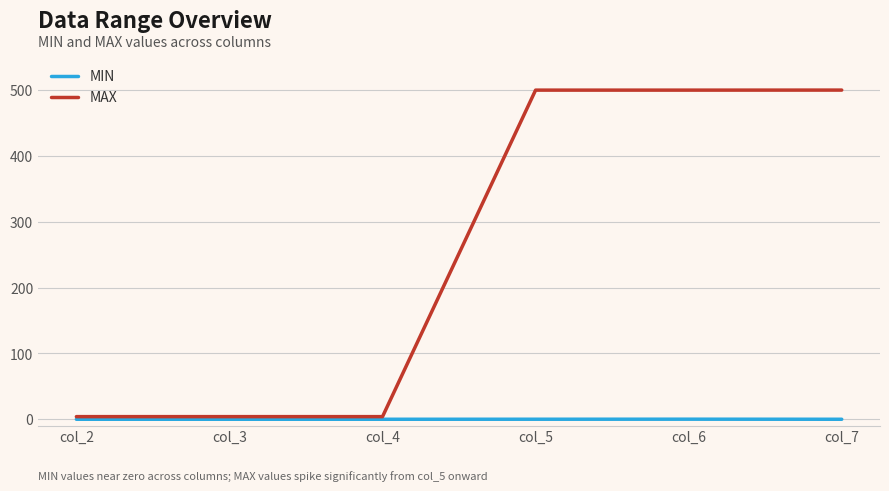

List the series in order of their overall mean, lowest first.

MIN, MAX